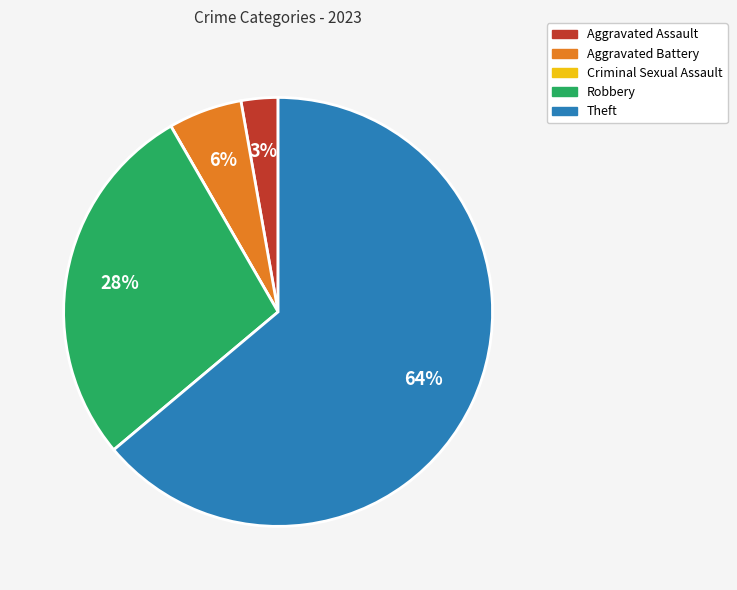

True or false: Aggravated Battery accounts for 6% of the total.

True